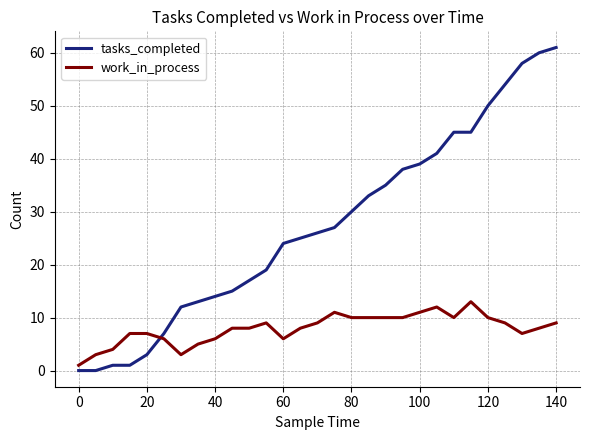

Which series has the largest total across all categories?

tasks_completed